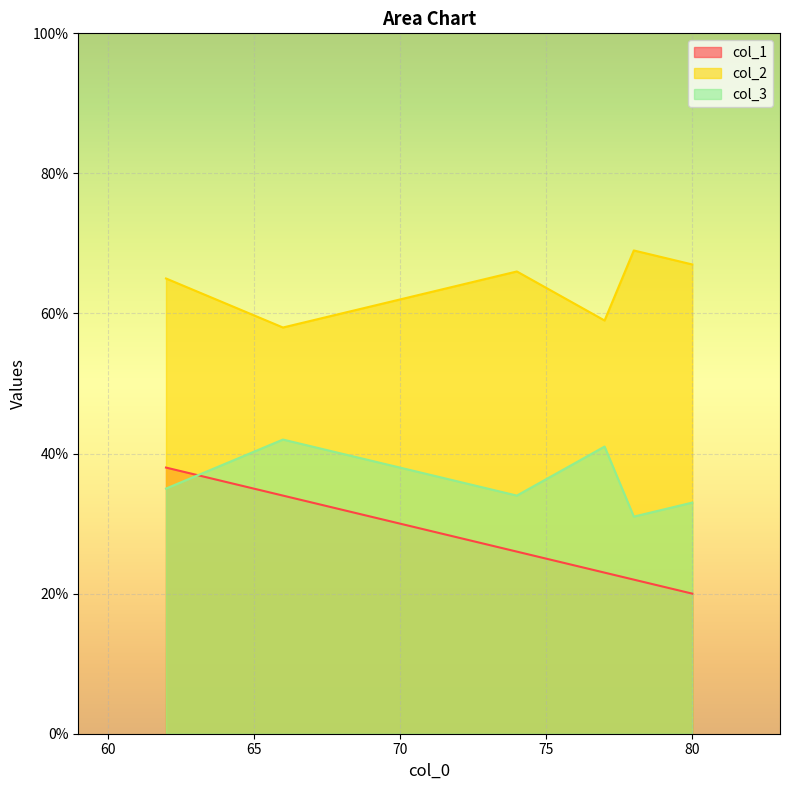

Which series has the largest range (max minus min)?

col_1